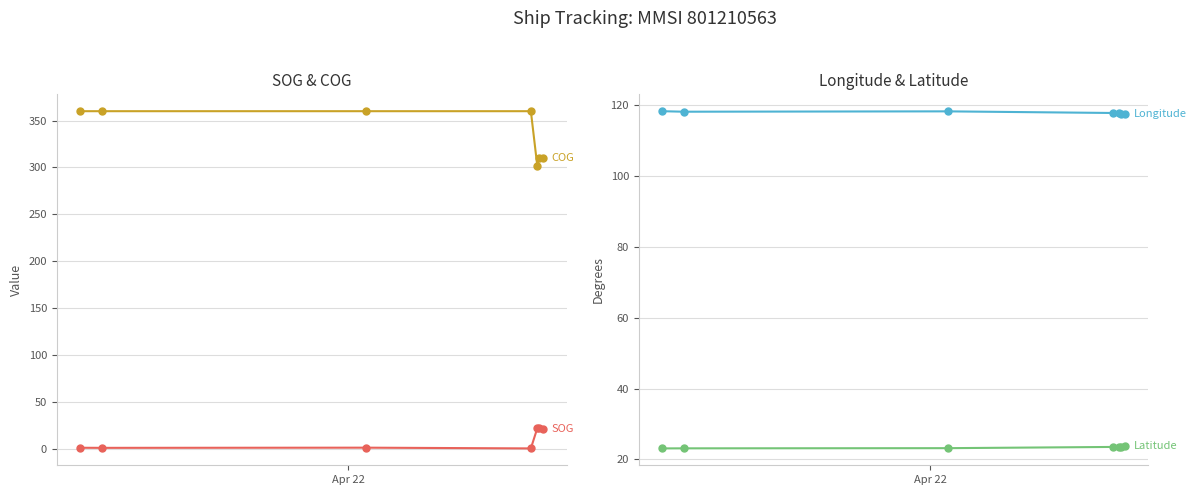

Is it true that SOG equals 0.7 at 2?

False